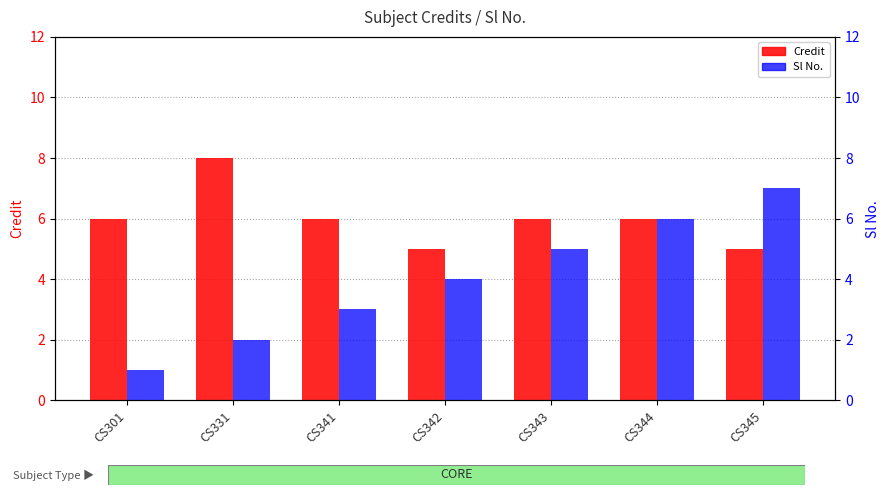

Rank the series by their average value, from lowest to highest.

Sl No., Credit